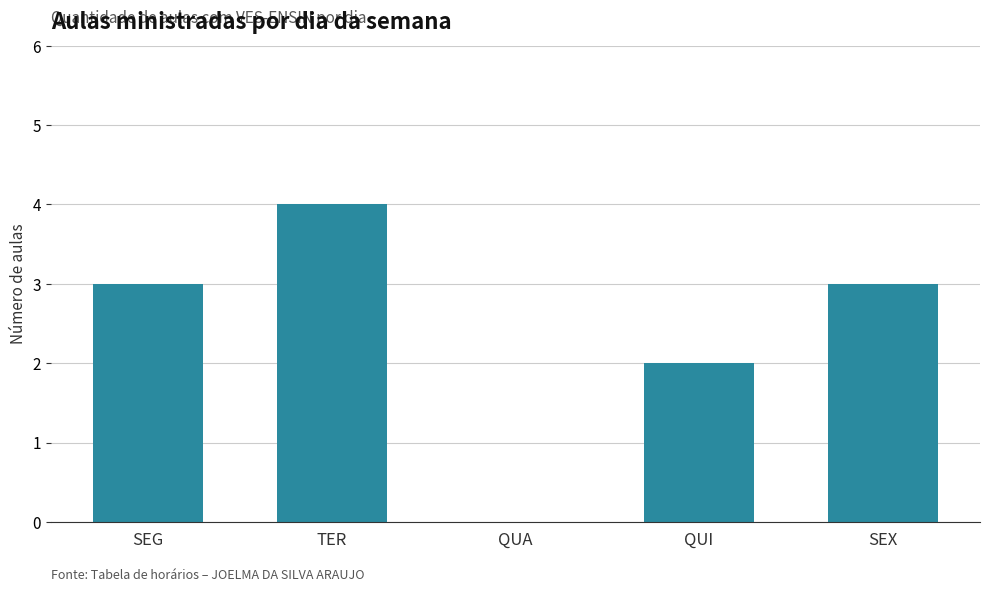

How many series are shown in this chart?

1